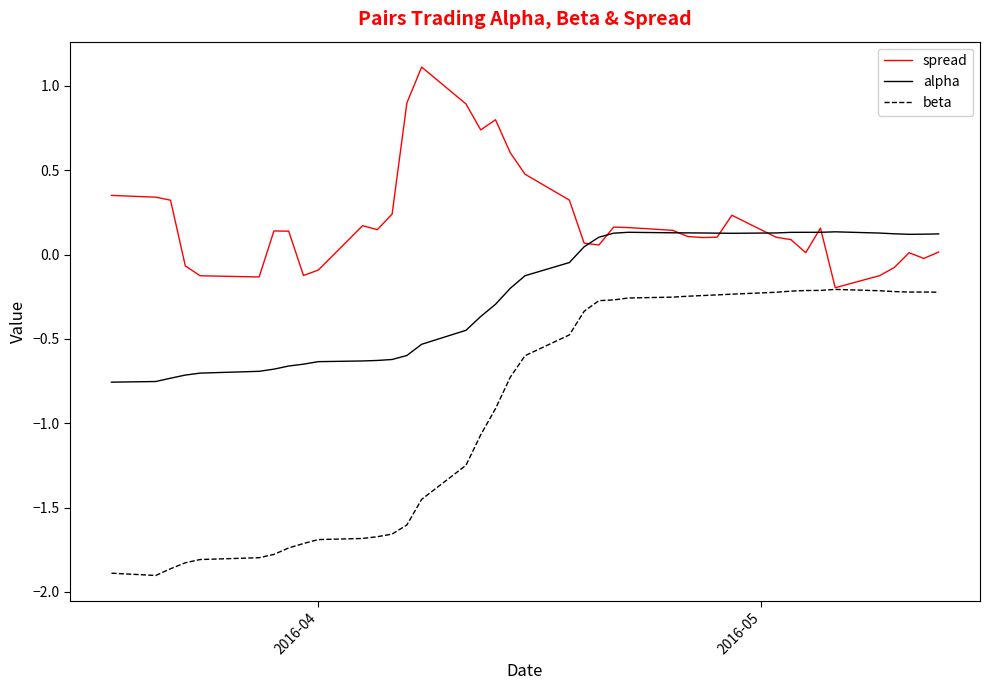

Rank the series by their average value, from highest to lowest.

spread, alpha, beta